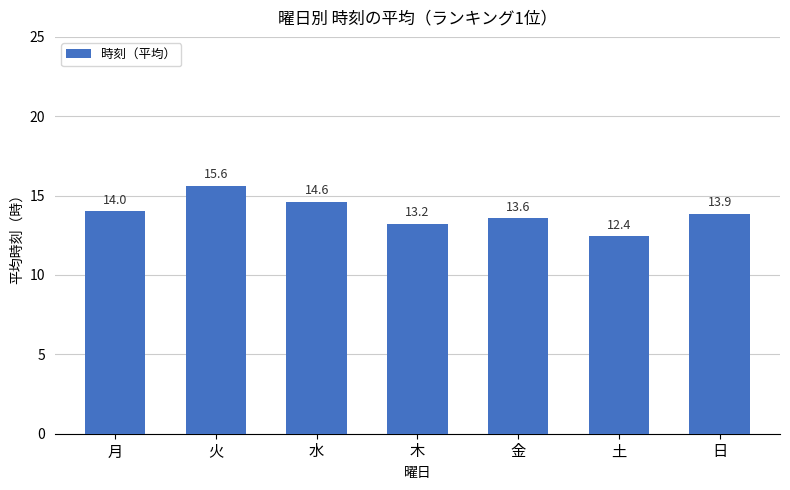

What is the label of the 3rd bar from the right?

金